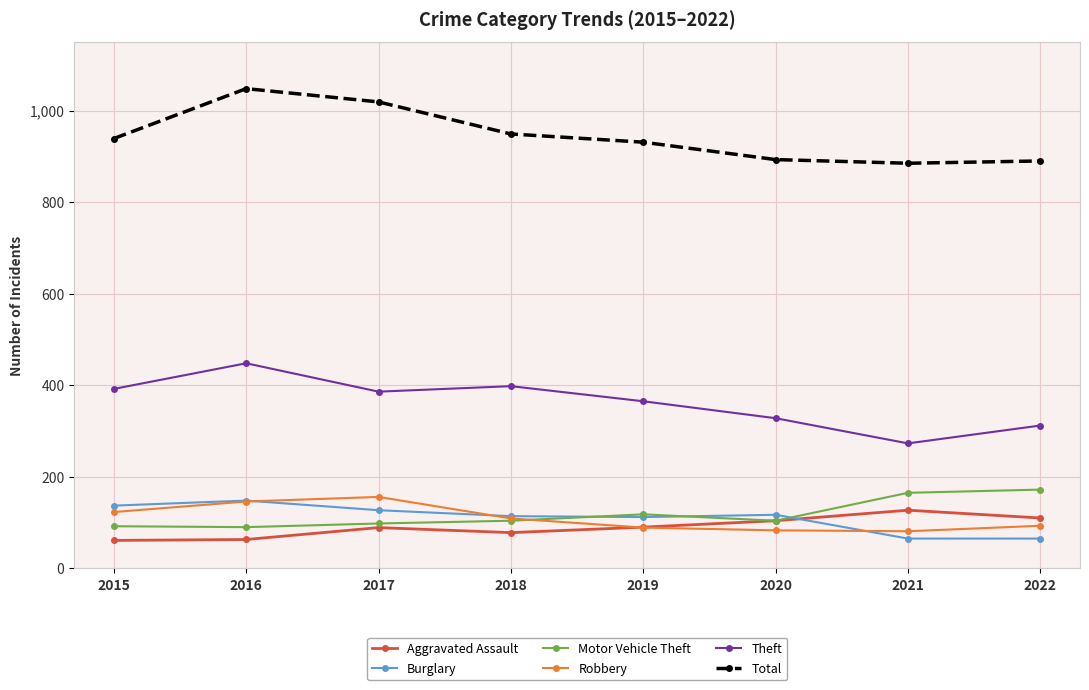

What is the minimum value shown in the chart?

61